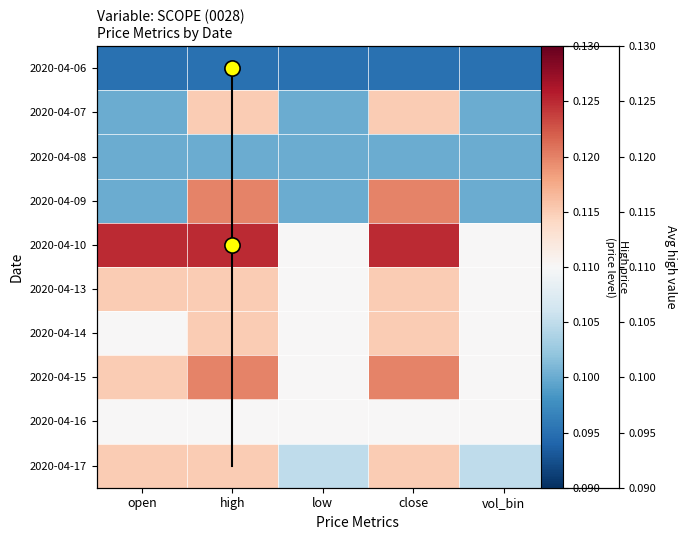

What is the highest value of the 2020-04-17 series?

0.1